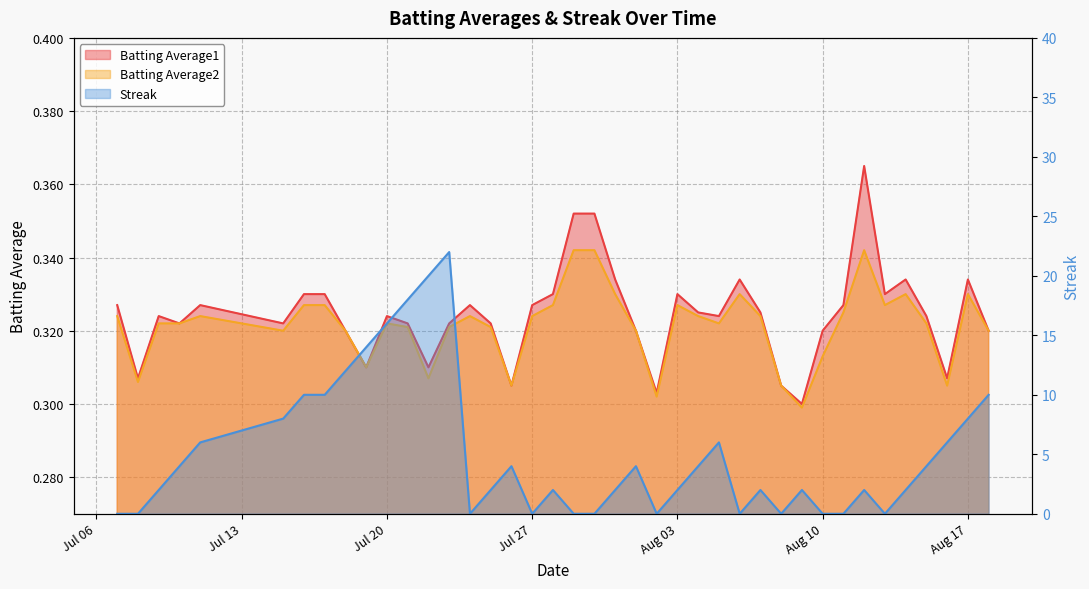

What is the greatest value displayed?

22.0